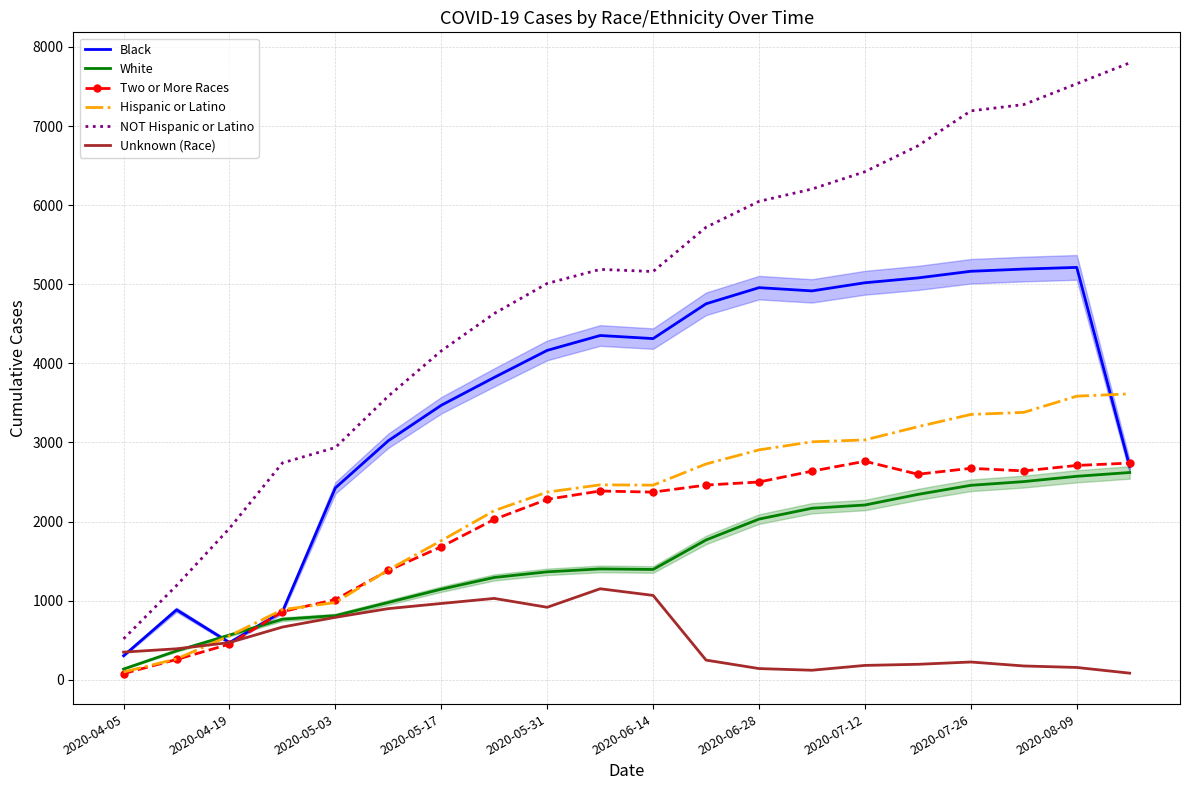

At which label does Two or More Races first exceed 2386?

11